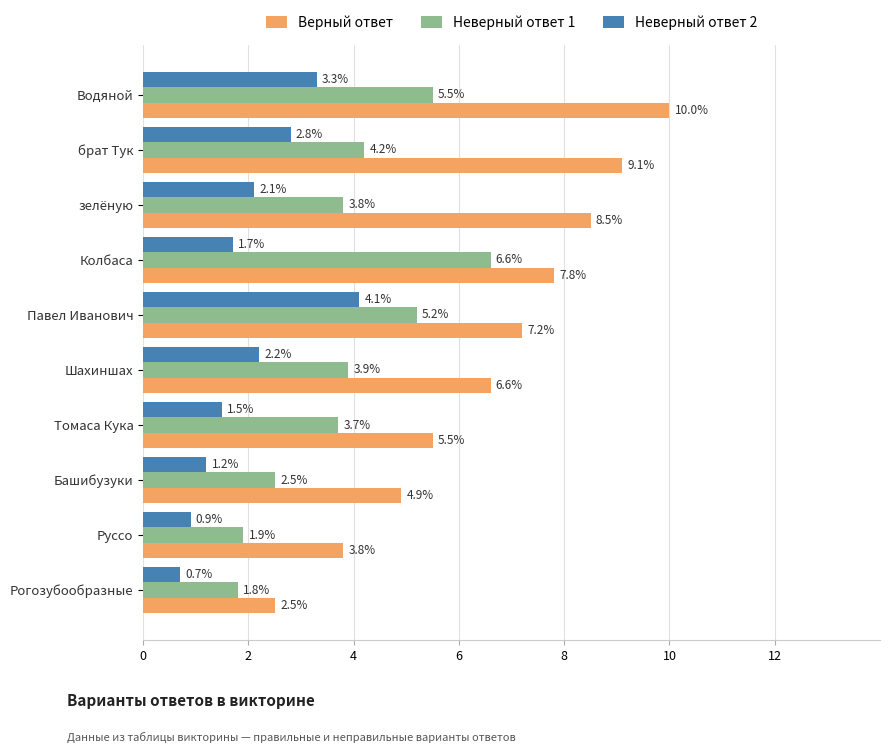

Which series has the largest range (max minus min)?

Верный ответ